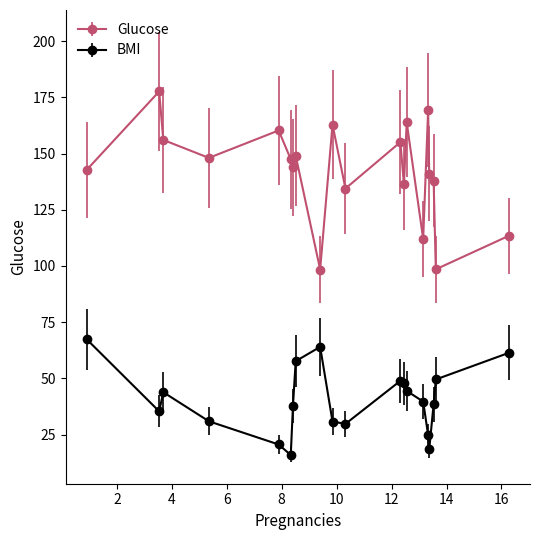

Which series has the largest range (max minus min)?

Glucose